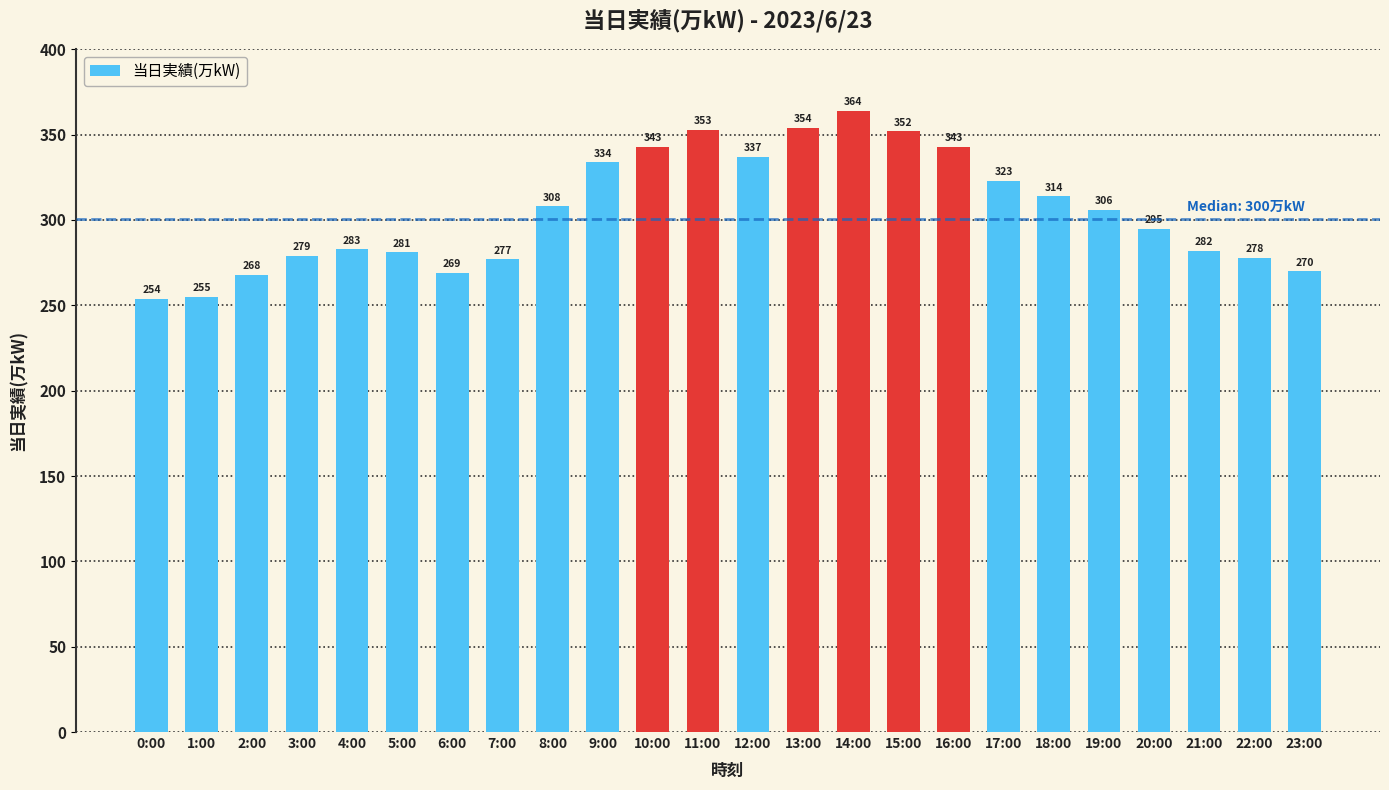

Which has a higher value, 18:00 or 22:00?

18:00